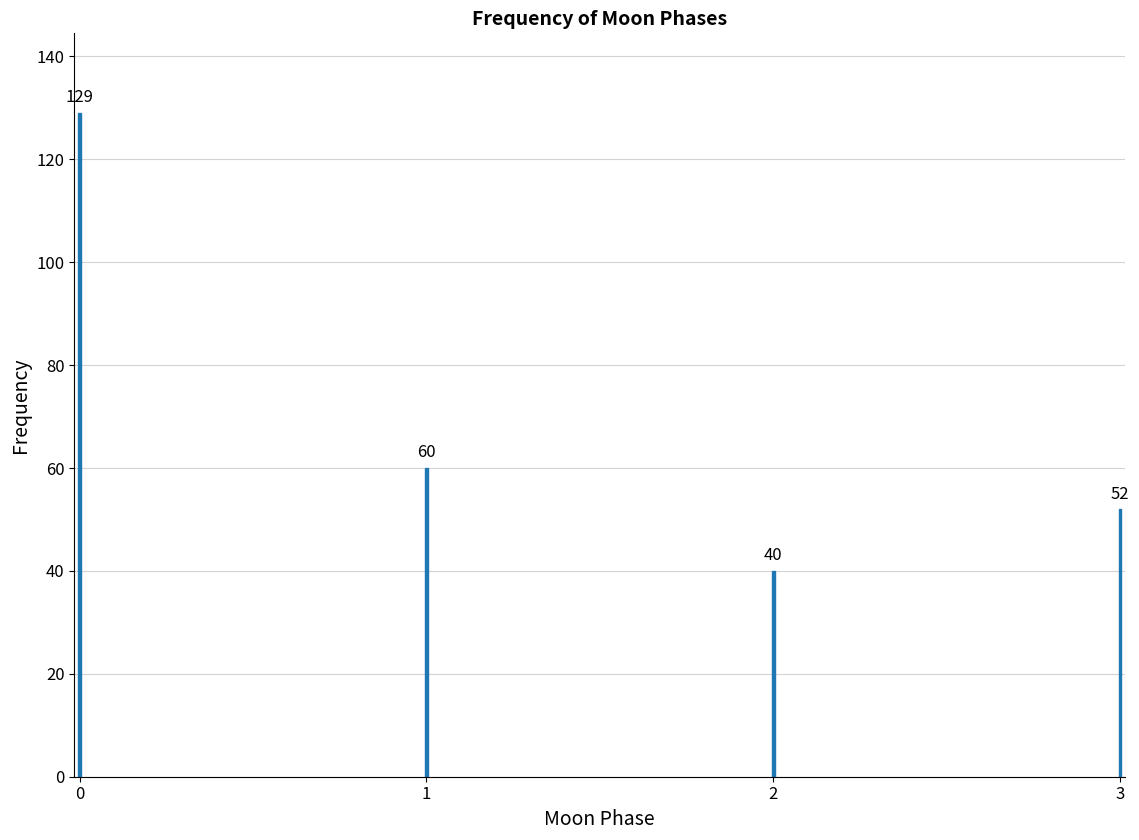

Reading left to right, transcribe all the data shown in this chart.

0=129	1=60	2=40	3=52